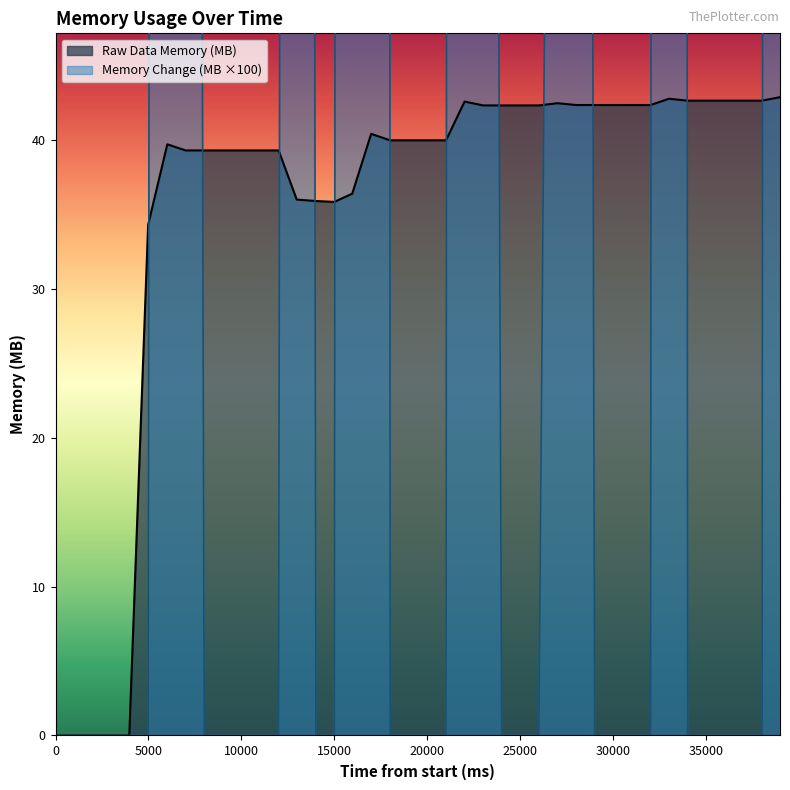

Reading right to left, extract all data points from this chart.

Memory in MB: 38994=1585.4	38028=0.0	37023=0.0	36024=0.0	35020=0.0	34021=0.0	33018=2031.5	32031=0.0	31020=0.0	30010=0.0	29020=0.0	28019=467.6	27011=156.2	26014=0.0	25019=0.0	24014=0.0	23018=307.7	22016=1740.1	21018=0.0	20013=0.0	19012=0.0	18009=0.0	16989=4180.7	15969=1267.7	15007=0.0	14015=0.0	12982=789.5	12007=0.0	11007=0.0	10011=0.0	9005=0.0	8002=0.0	7002=466.3	6017=939.8	4985=0.0	3970=0.0	2989=0.0	1999=0.0	999=0.0	0=0.0
Raw Data Memory (MB): 38994=42.9	38028=42.6	37023=42.6	36024=42.6	35020=42.6	34021=42.6	33018=42.8	32031=42.4	31020=42.4	30010=42.4	29020=42.4	28019=42.4	27011=42.5	26014=42.3	25019=42.3	24014=42.3	23018=42.3	22016=42.6	21018=40.0	20013=40.0	19012=40.0	18009=40.0	16989=40.4	15969=36.4	15007=35.8	14015=35.9	12982=36.0	12007=39.3	11007=39.3	10011=39.3	9005=39.3	8002=39.3	7002=39.3	6017=39.7	4985=34.3	3970=0.0	2989=0.0	1999=0.0	999=0.0	0=0.0